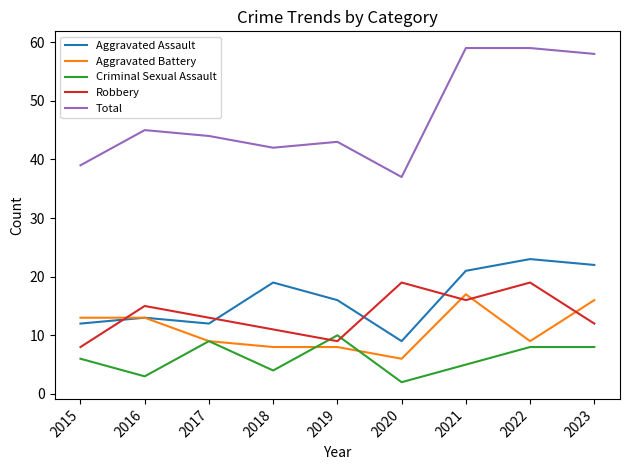

What is the maximum value shown in the chart?

59